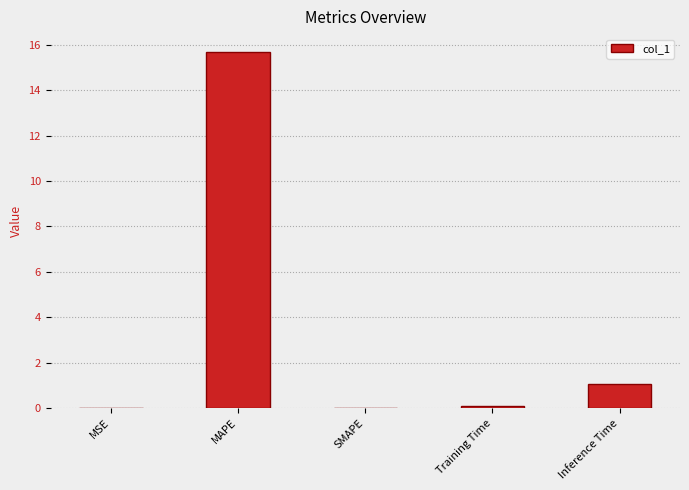

True or false: the data shows 0.0 at SMAPE.

True